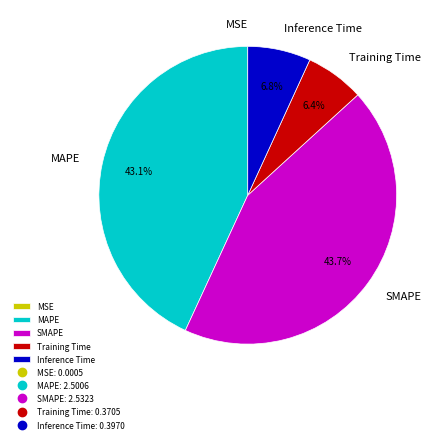

To the nearest percent, what percentage of the pie is MAPE?

43%